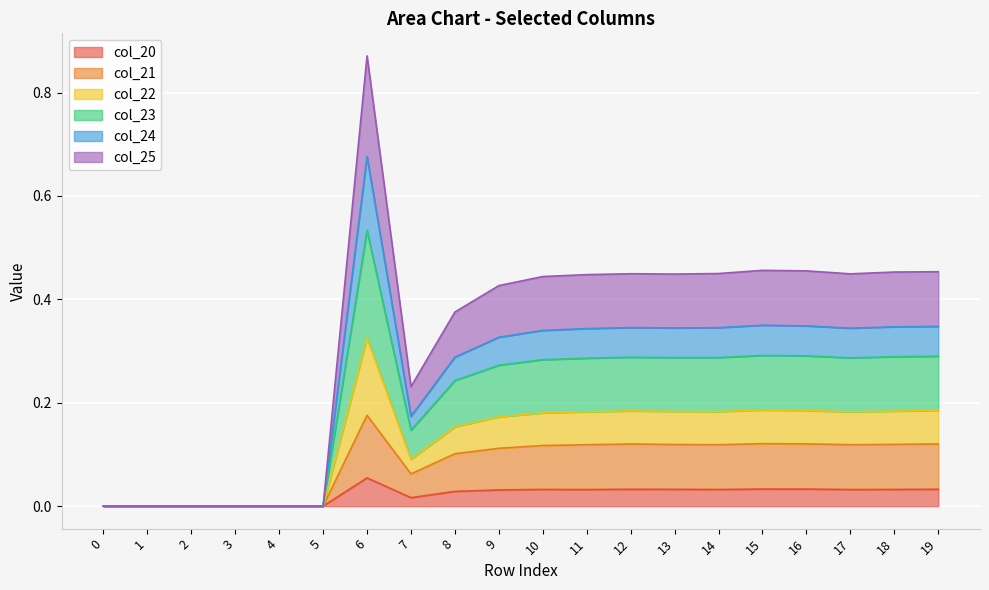

True or false: col_21 and col_20 cross at least once.

False